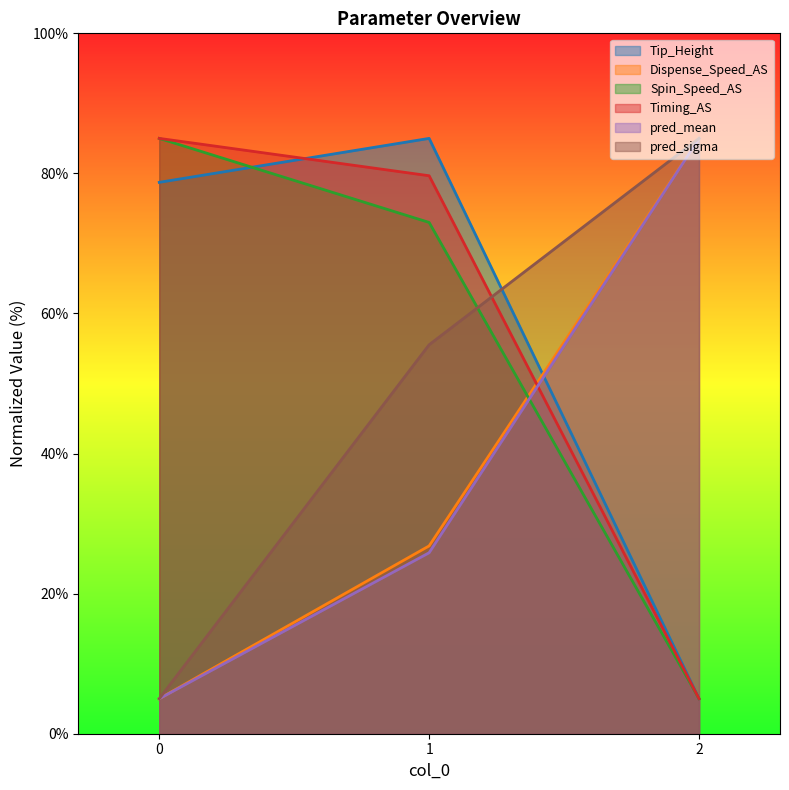

What is the average value of the Dispense_Speed_AS series?

38.9